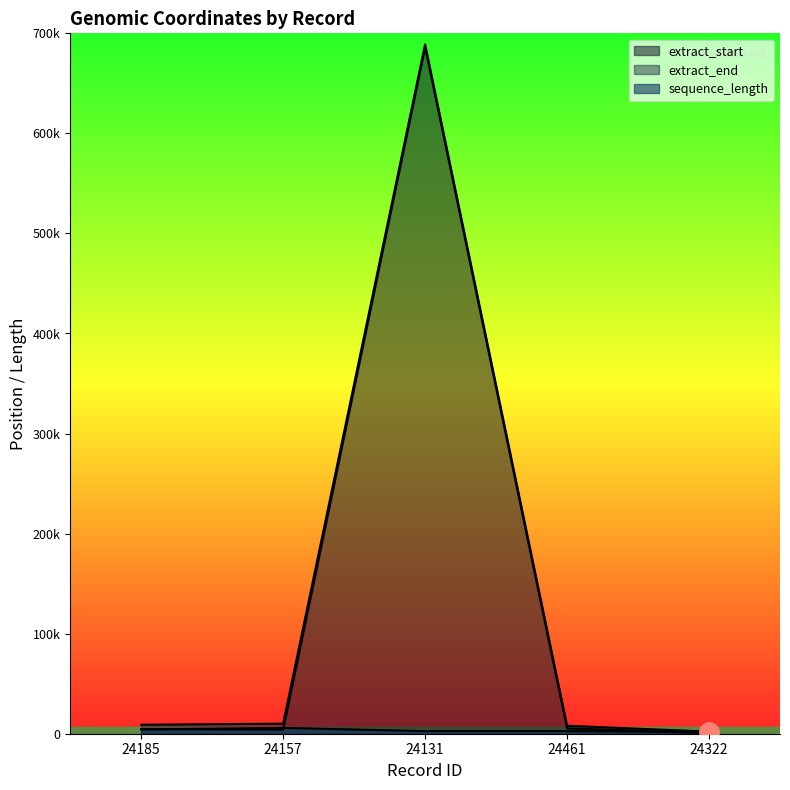

How many data points in sequence_length are above 2595?

2